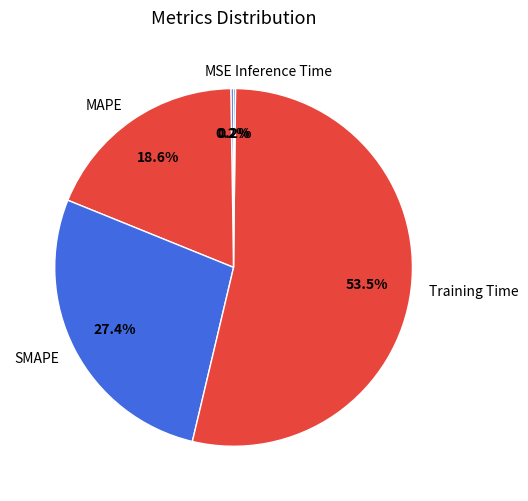

Which has a higher value, Training Time or MAPE?

Training Time